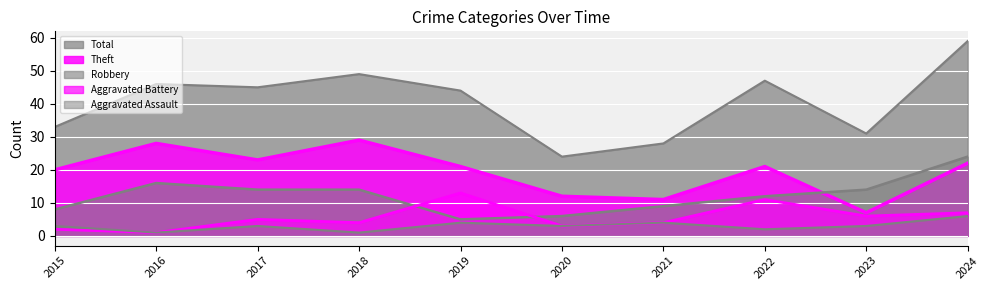

In Robbery, how many points are lower than both neighbors (excluding endpoints)?

1